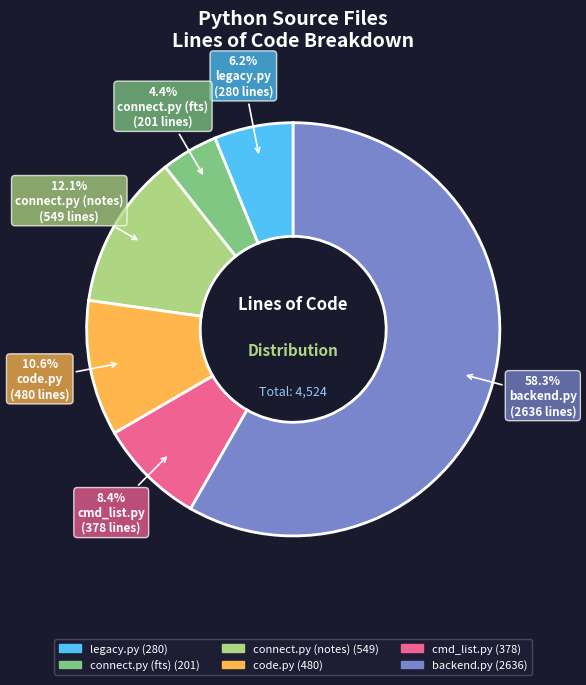

Between cmd_list.py and connect.py (fts), which is larger?

cmd_list.py